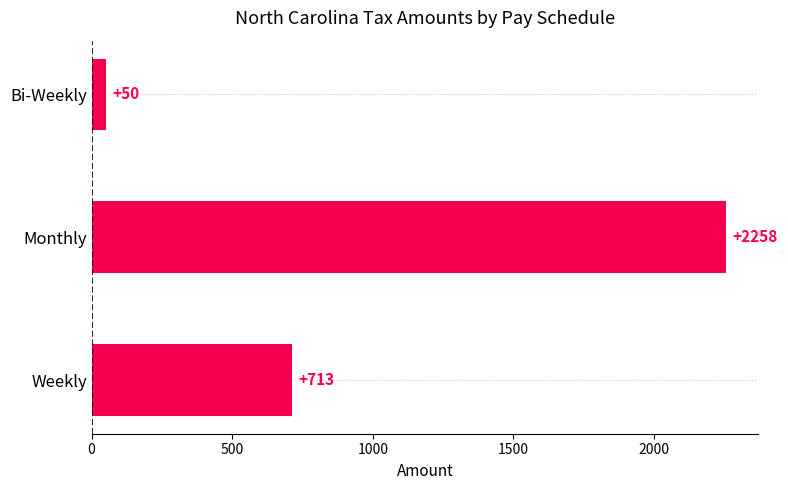

Reading bottom to top, list all the values displayed in this chart.

Weekly=713	Monthly=2258	Bi-Weekly=50